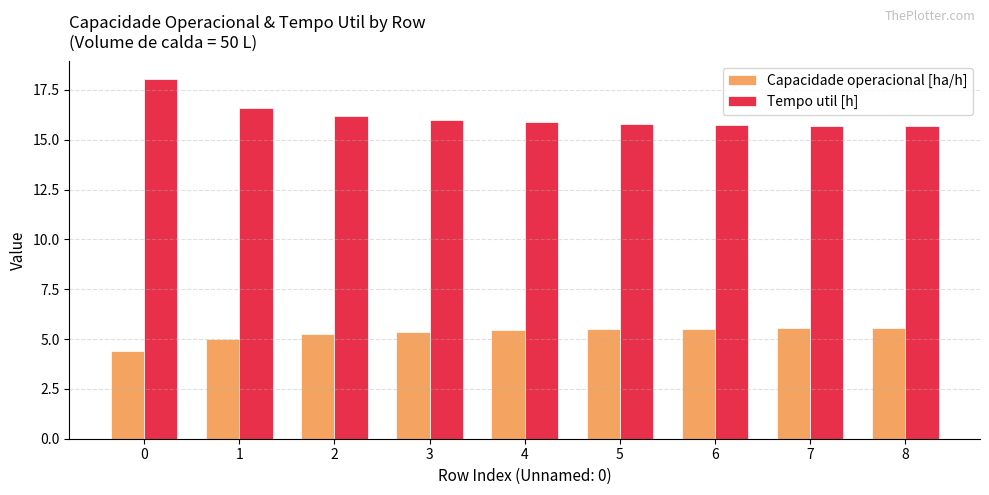

What is the minimum value shown in the chart?

4.4